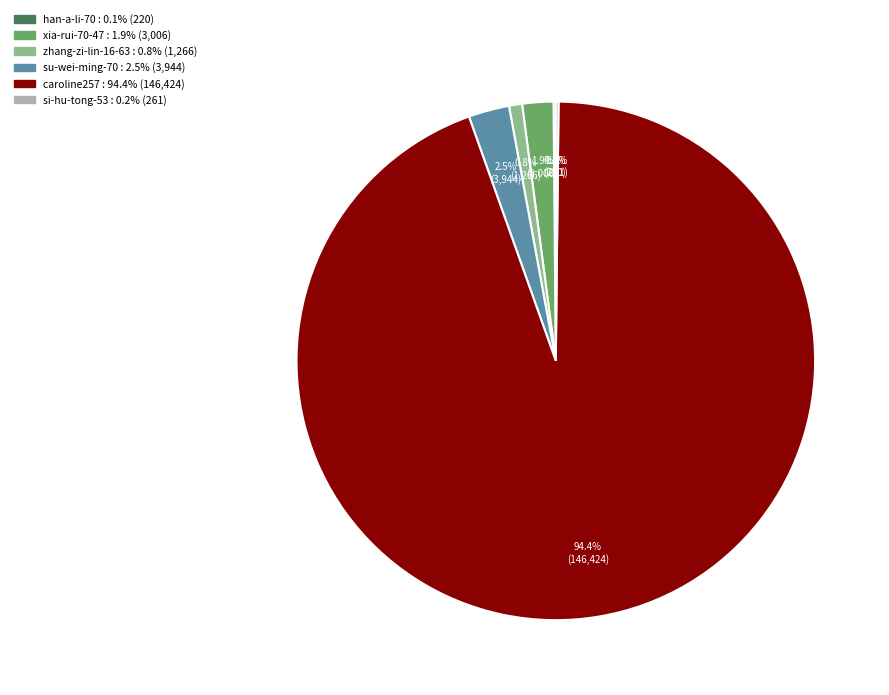

What is the majority slice?

caroline257